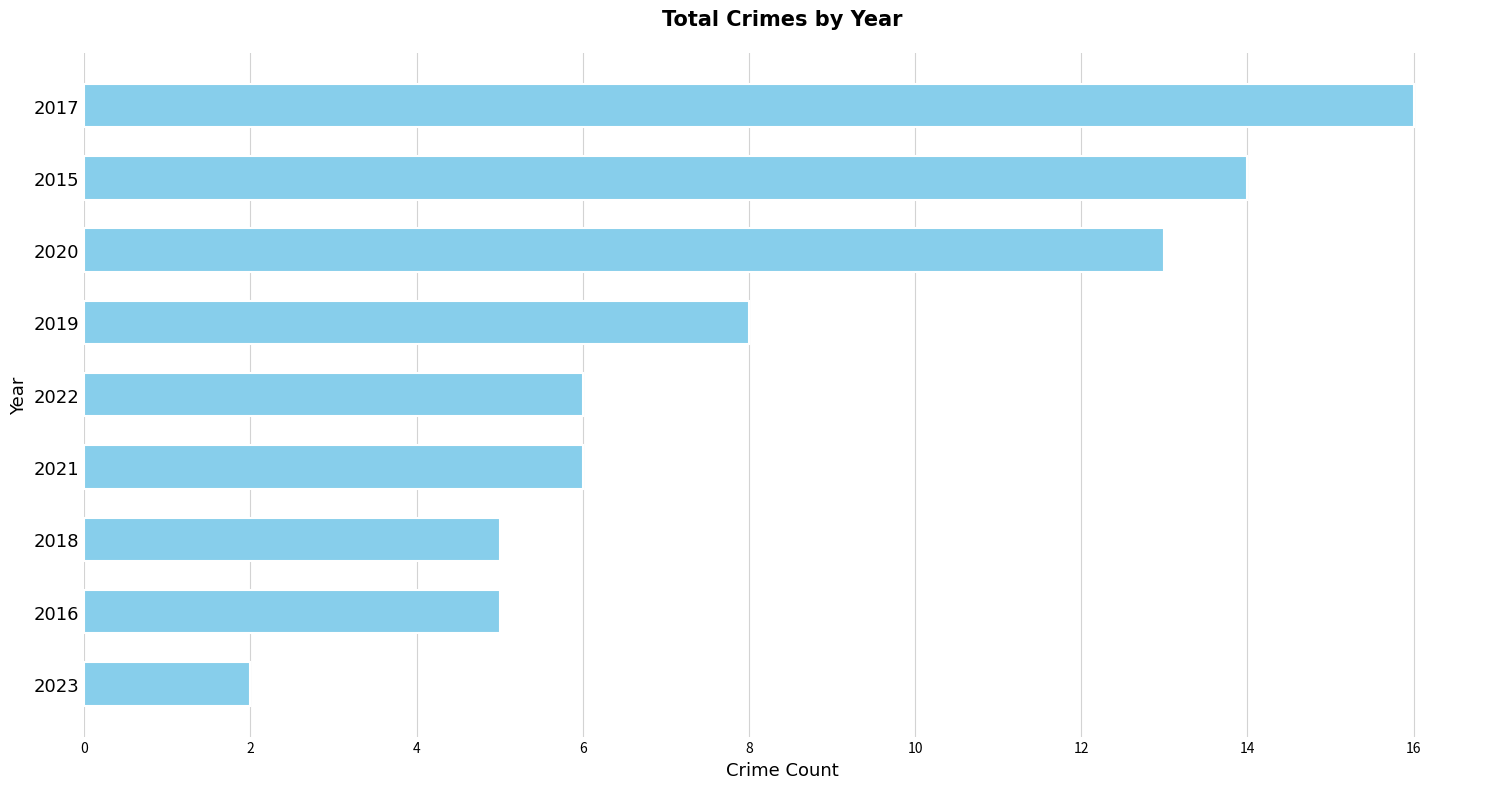

At which category does the chart reach its peak across all series?

2017